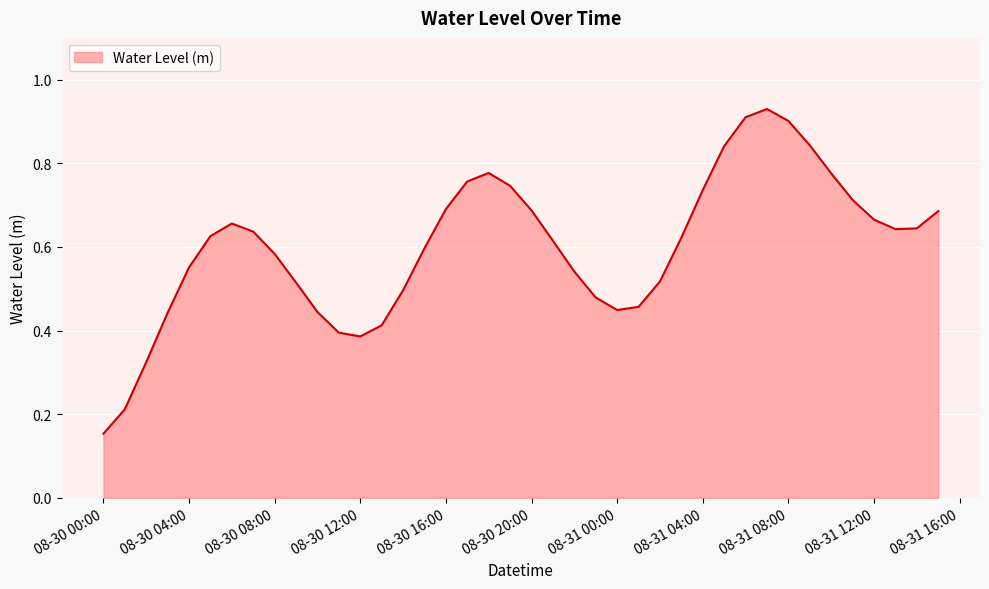

What is the average value?

0.6